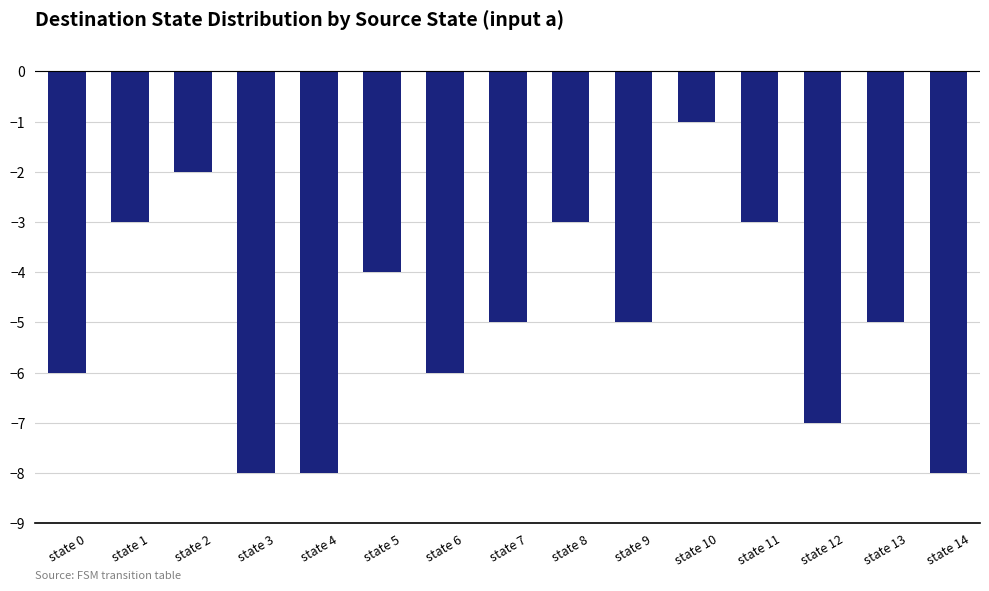

How many series are shown in this chart?

1